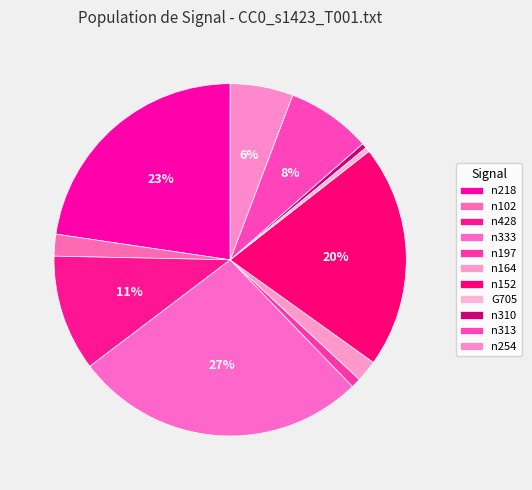

Which slice is the smallest?

G705